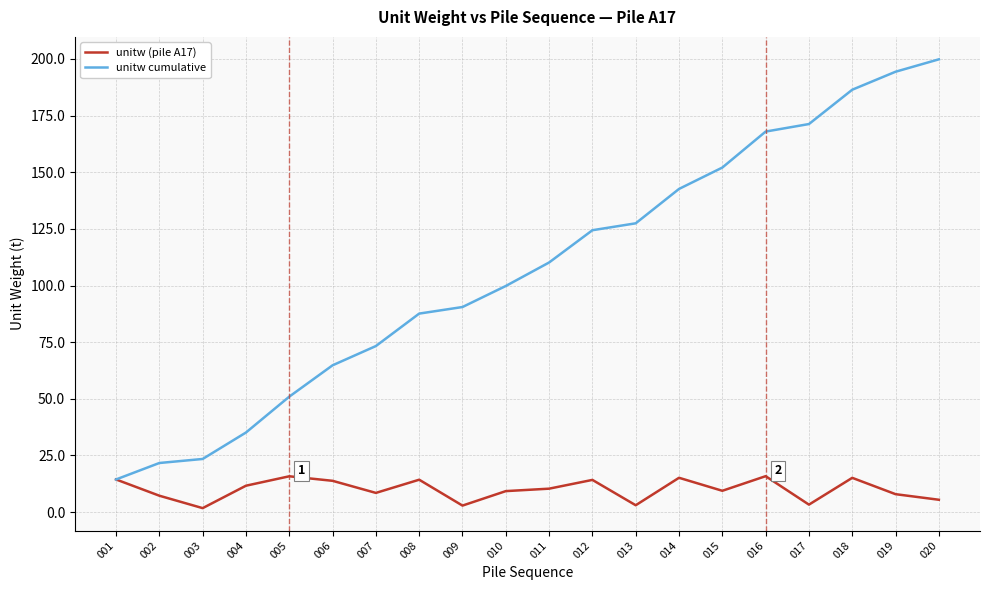

Is it true that unitw (pile A17) equals 9.4 at 015?

True